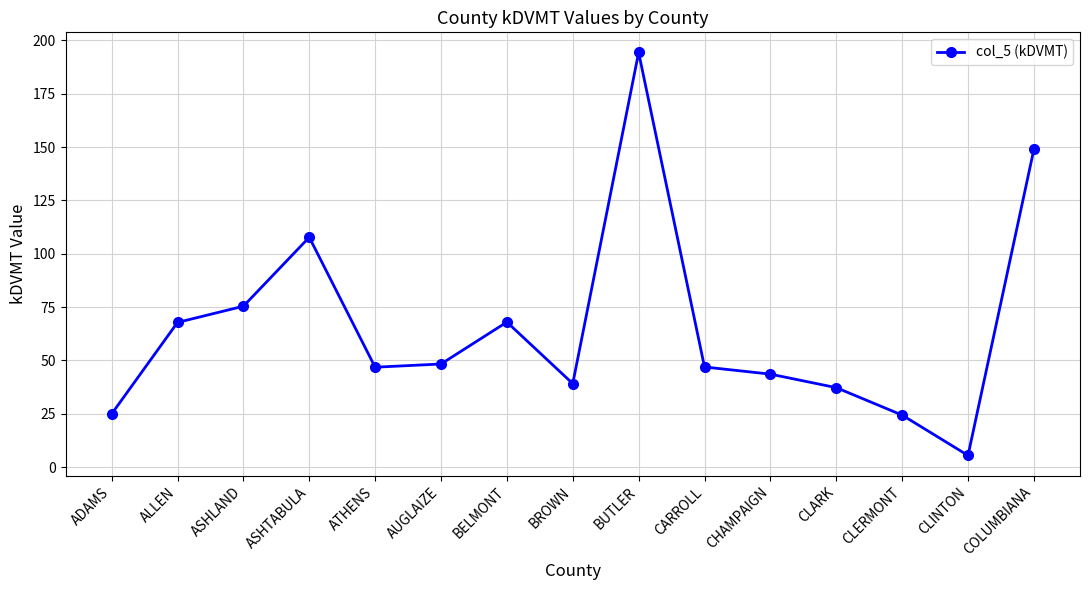

How many lines are shown in the chart?

1